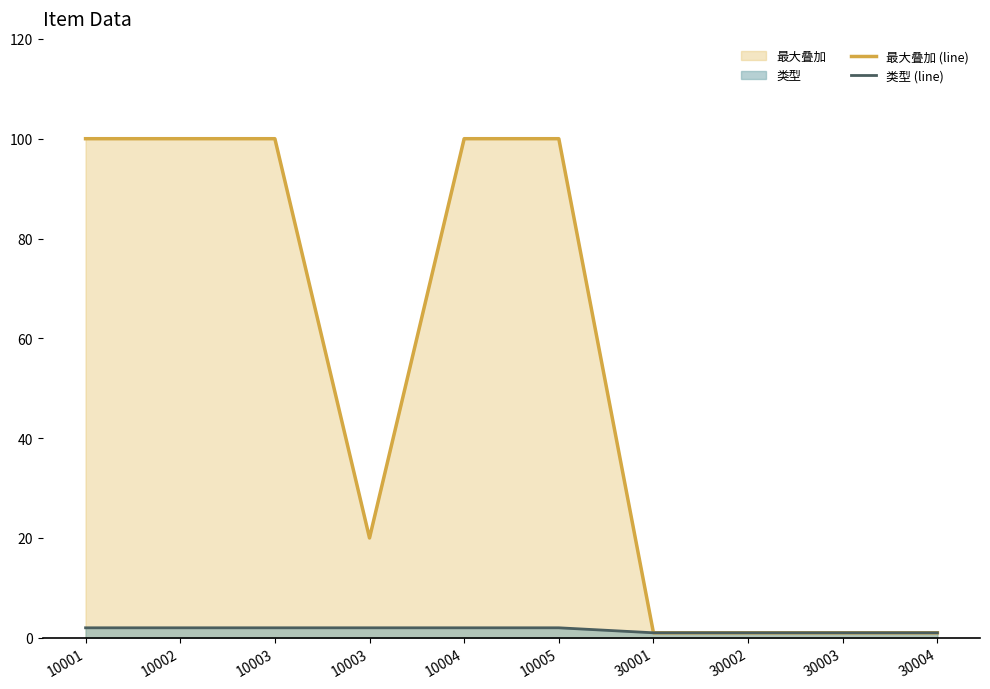

What is the greatest value displayed?

100